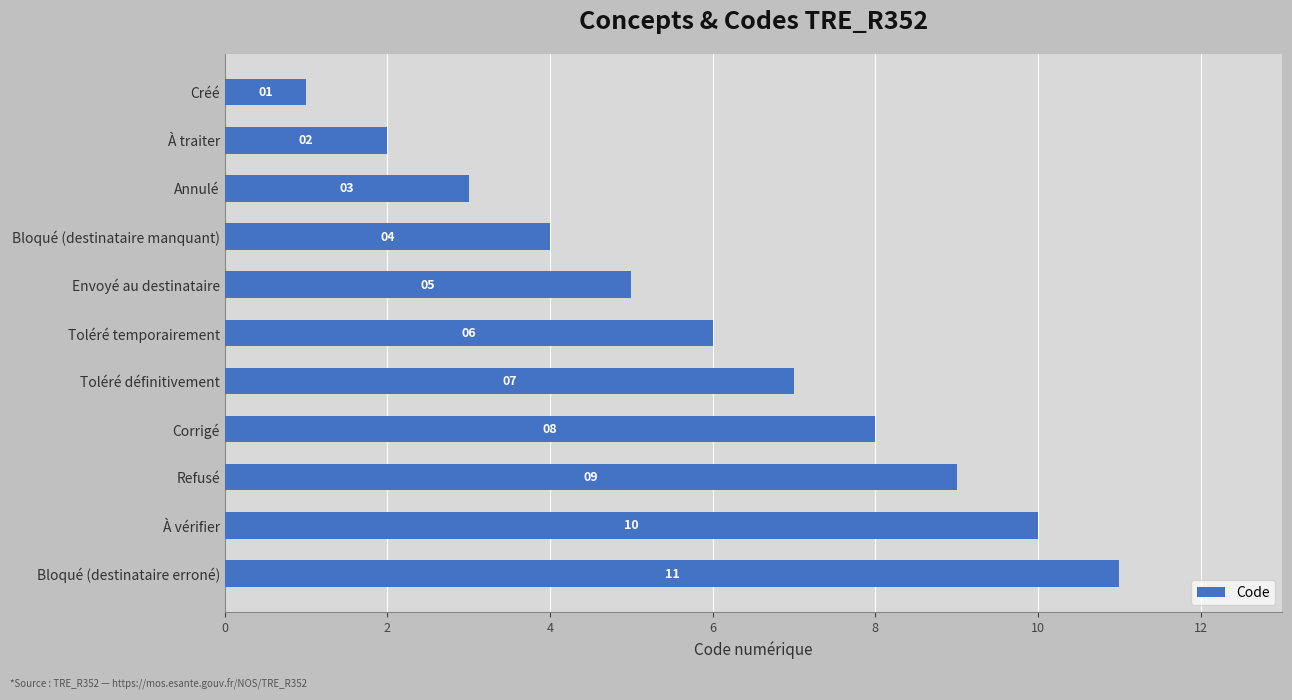

What is the difference between the maximum and second lowest values?

9